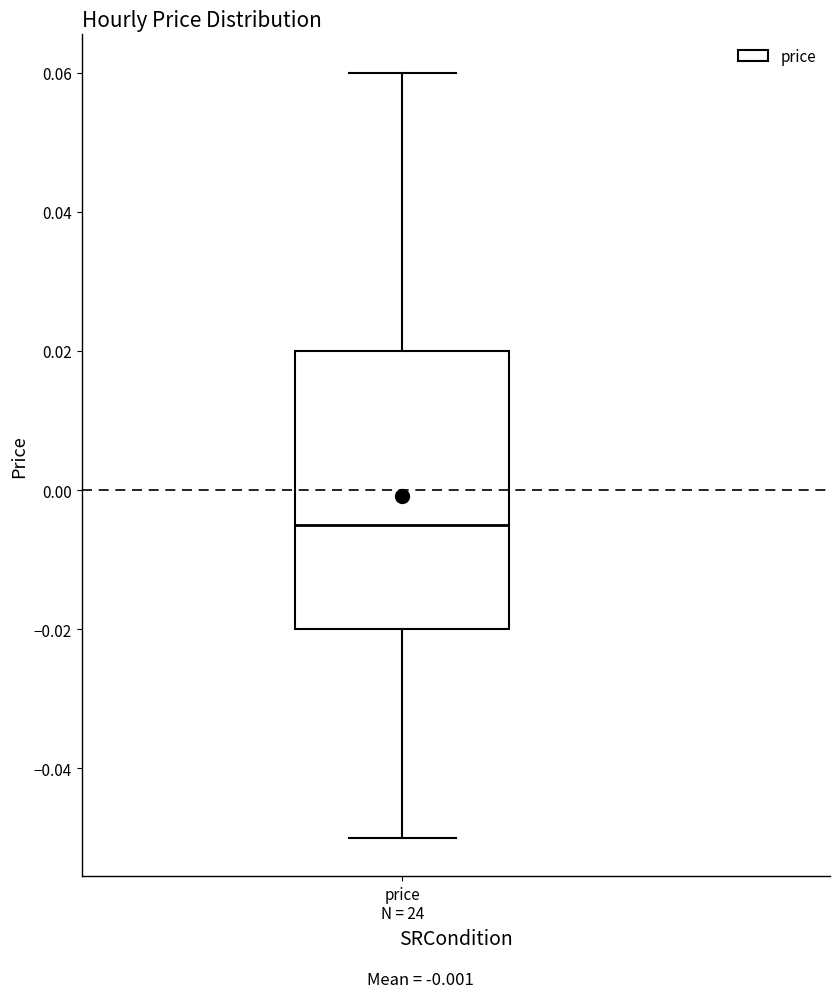

Where does the median line of the box for price N = 24 sit on the y-axis? The values are not printed on the chart, so give them approximately, as read against the axis.

-0.004